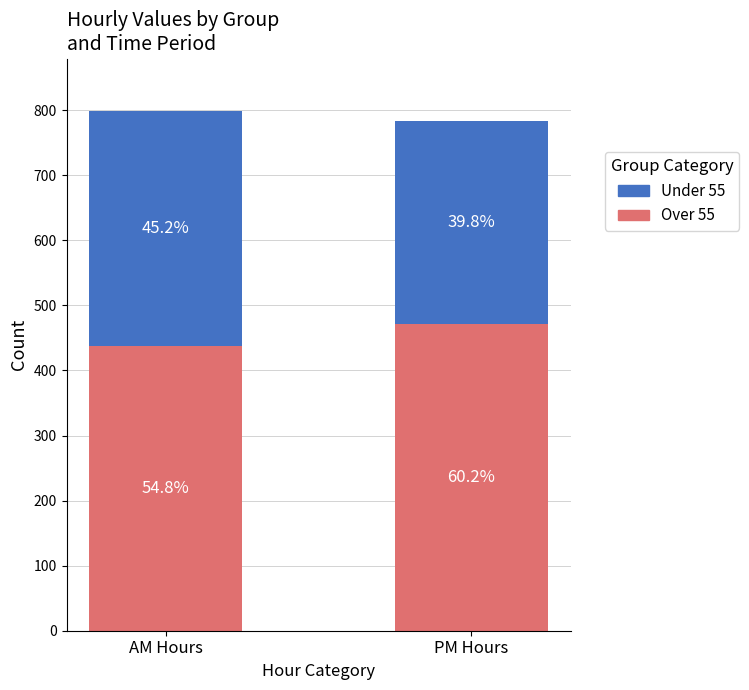

Does the chart contain any negative values?

No